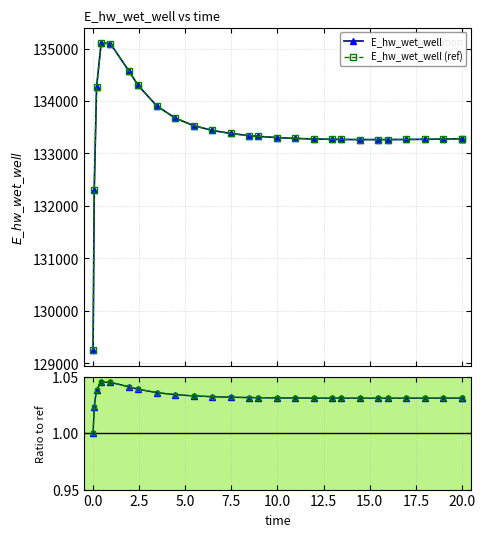

True or false: ratio and E_hw_wet_well cross at least once.

False